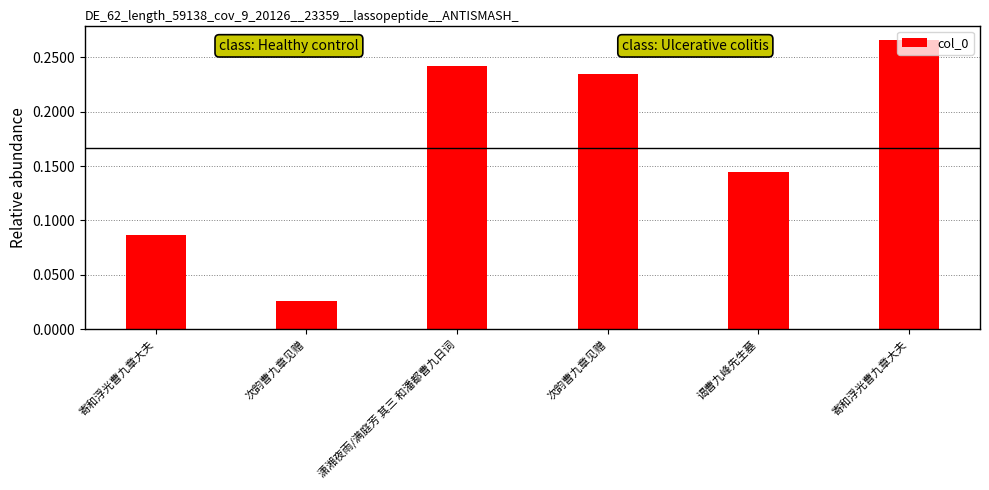

List the labels in order of value, largest first.

寄和浮光曹九章大夫, 潇湘夜雨/满庭芳 其三 和潘都曹九日词, 次韵曹九章见赠, 谒曹九峰先生墓, 寄和浮光曹九章大夫, 次韵曹九章见赠